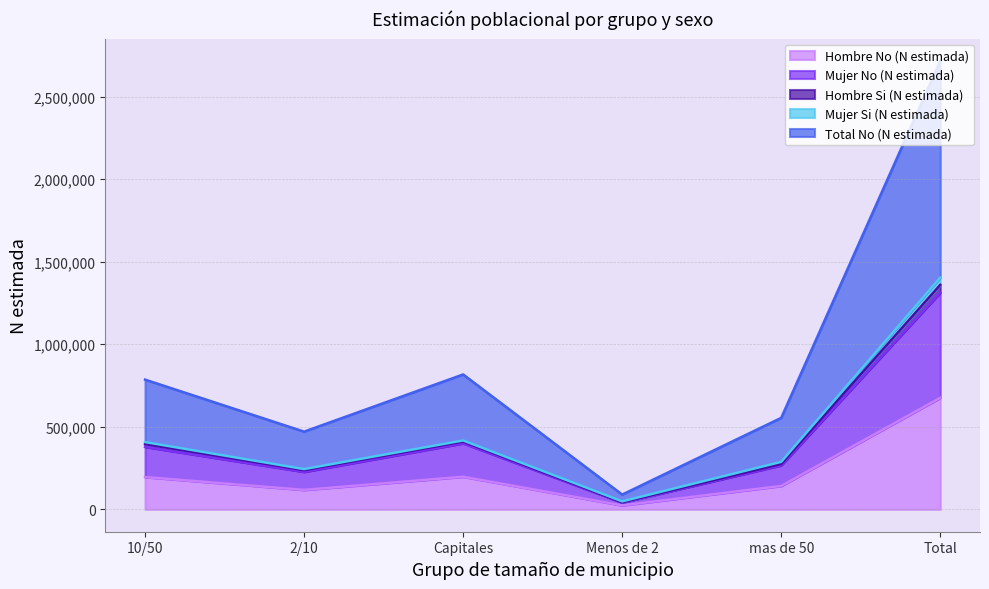

At which label does Hombre No (N estimada) reach its peak?

Total